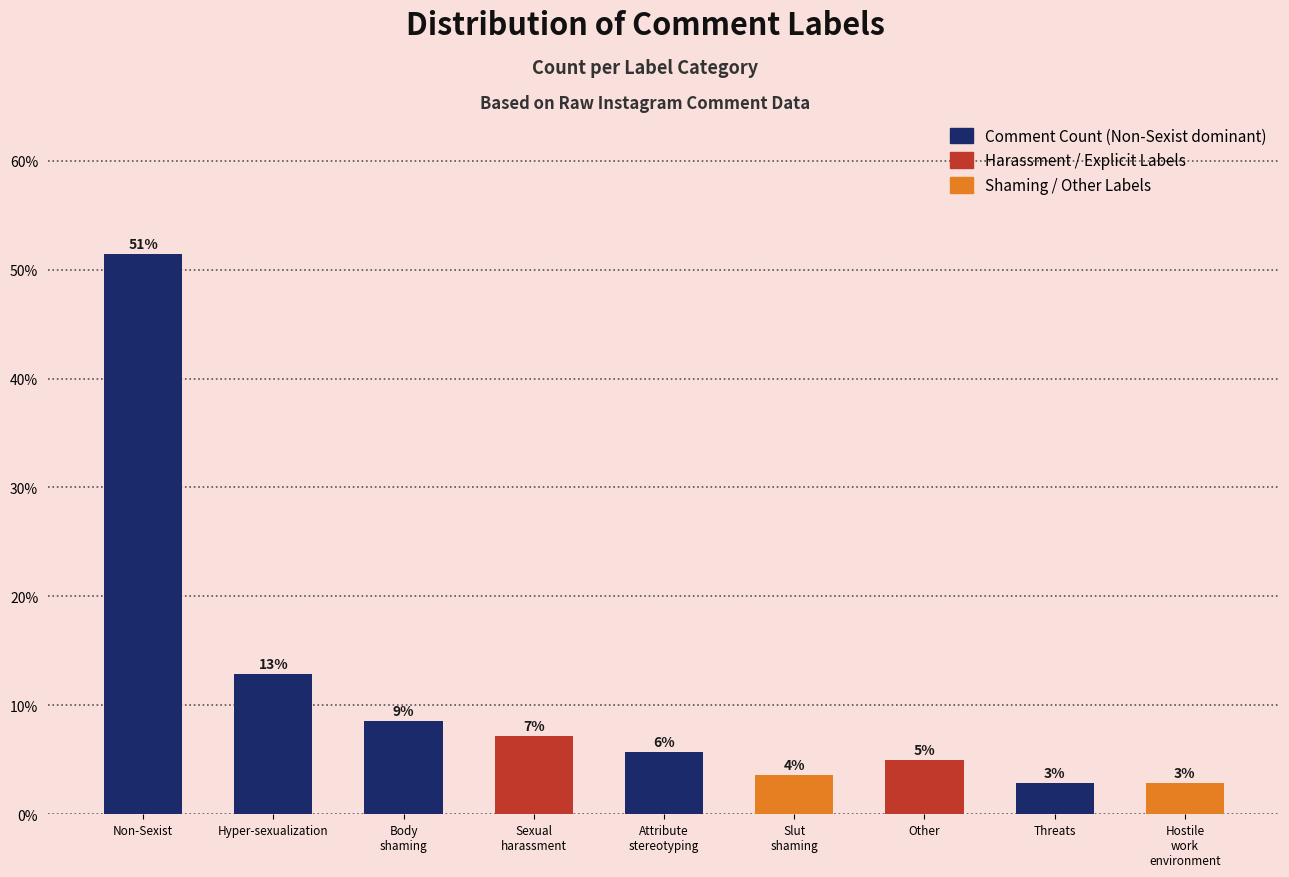

Where does the data first go above 5?

Non-Sexist